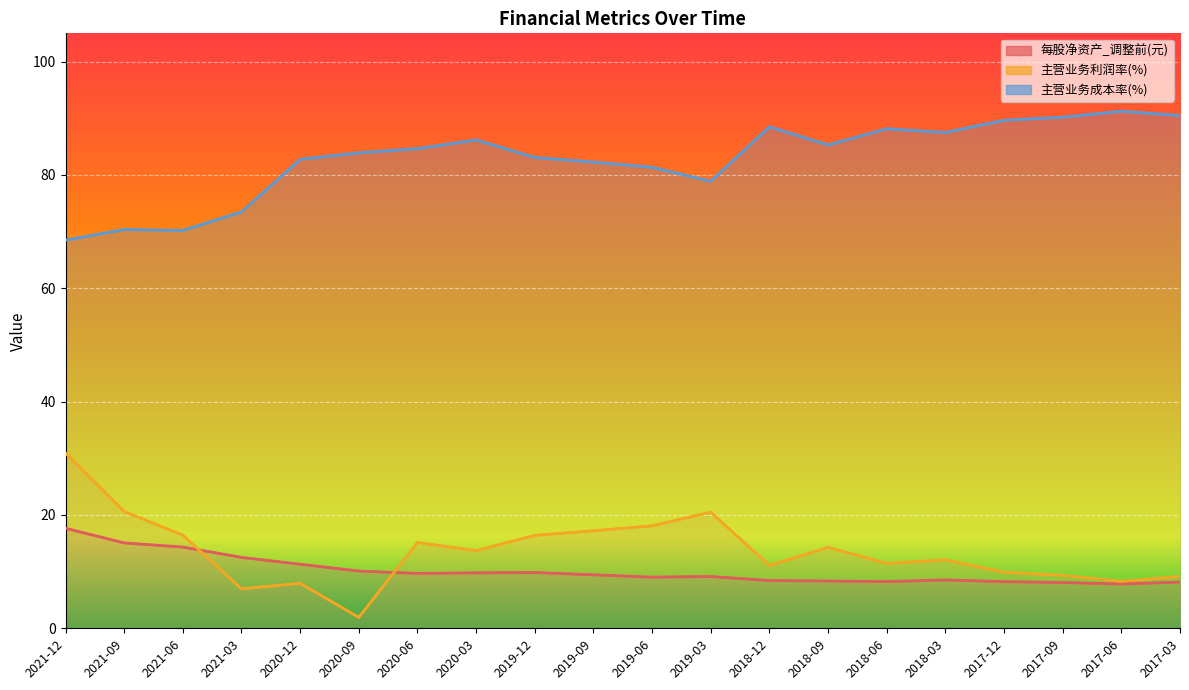

Rank the categories by 主营业务利润率(%) value from lowest to highest.

2020-09, 2021-03, 2020-12, 2017-06, 2017-03, 2017-09, 2017-12, 2018-12, 2018-06, 2018-03, 2020-03, 2018-09, 2020-06, 2019-12, 2021-06, 2019-09, 2019-06, 2019-03, 2021-09, 2021-12